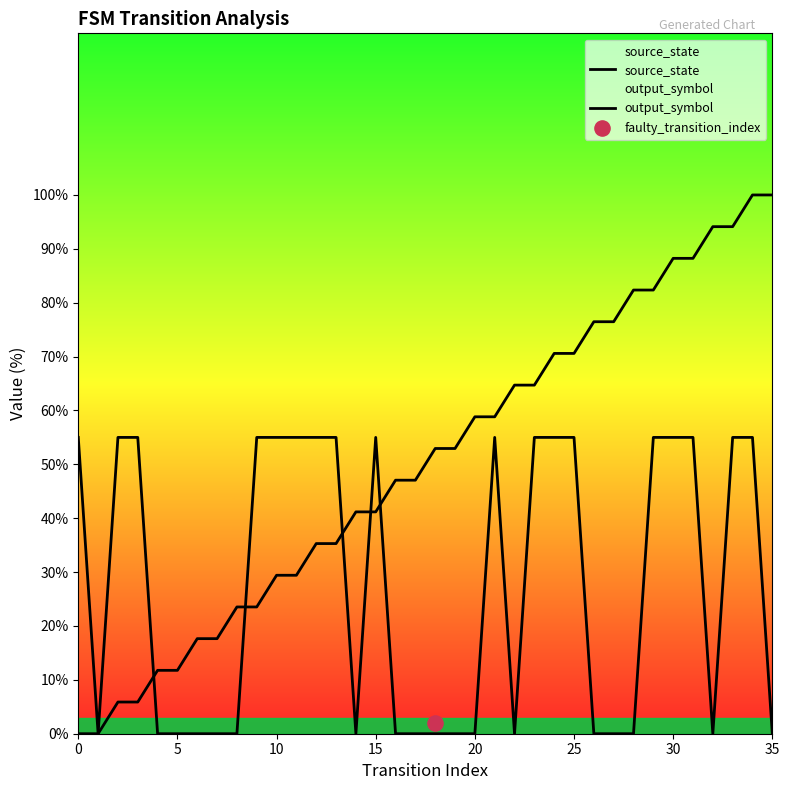

Which series reaches the maximum Y coordinate?

source_state